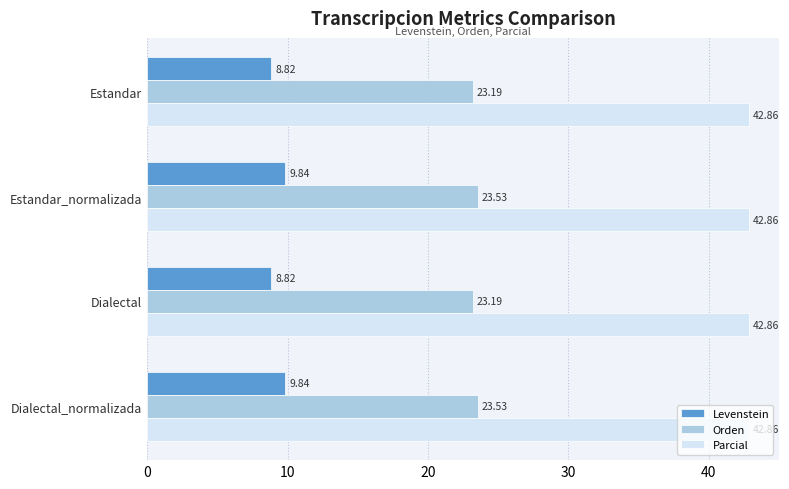

At how many categories does at least one series exceed 14?

4